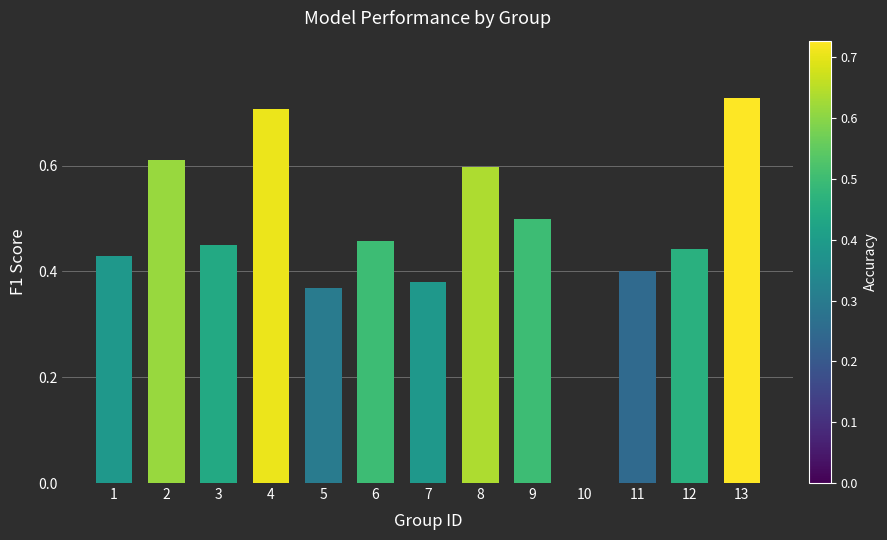

Which has a higher value, 13 or 2?

13